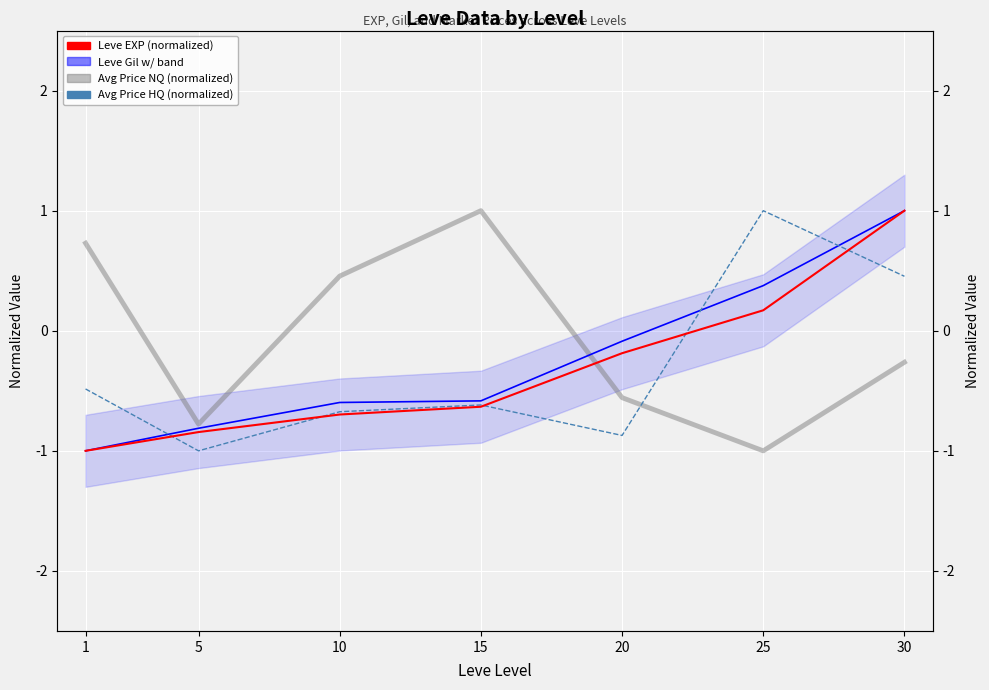

Which category has the lowest value in the Avg Price NQ (normalized) series?

25